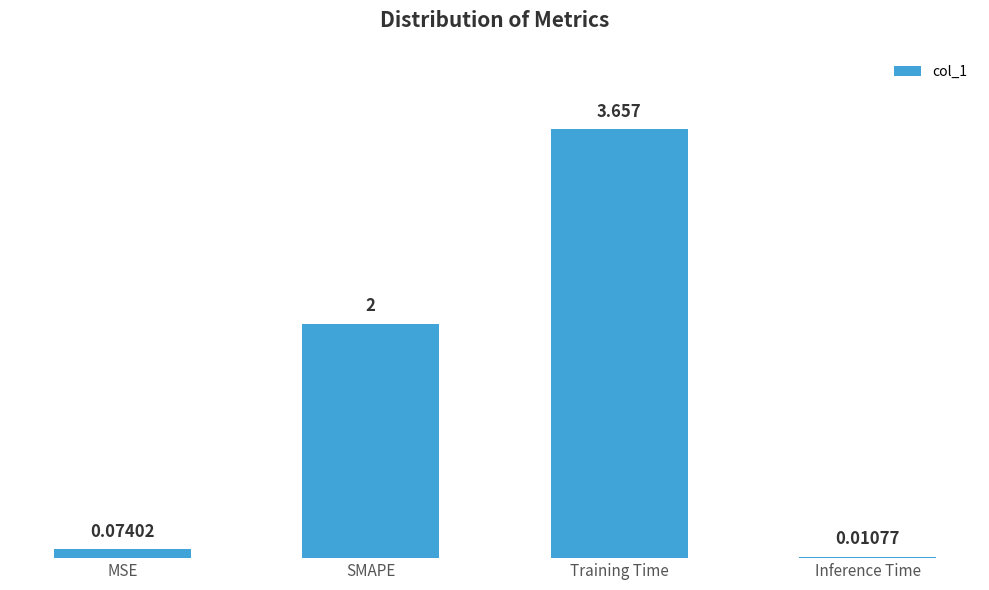

Where is the data nearest to the value 1?

MSE